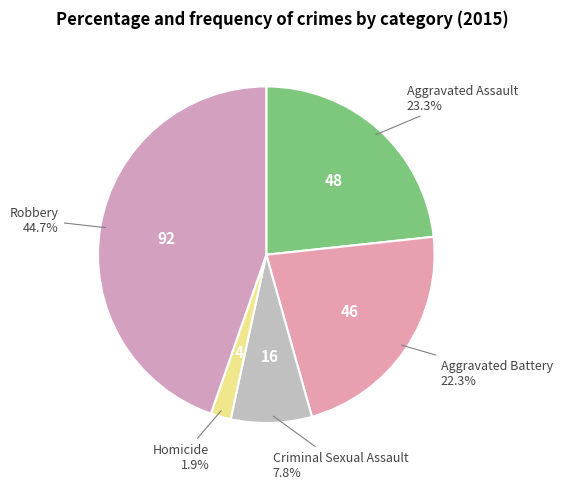

How many segments does this pie chart have?

5